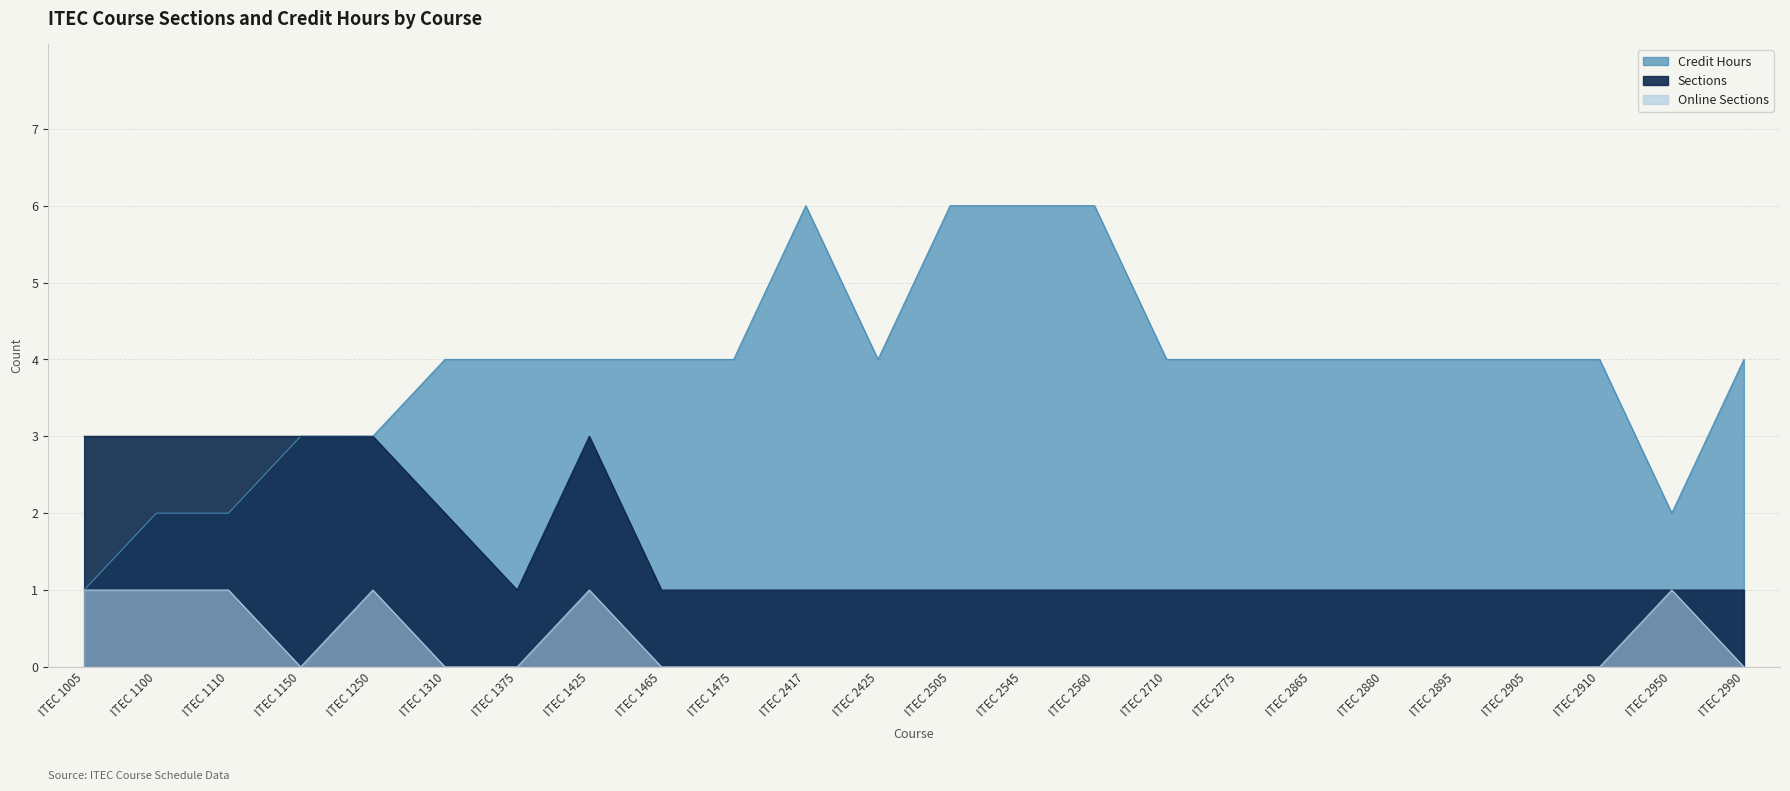

At which category is the sum across all series the highest?

ITEC 1425